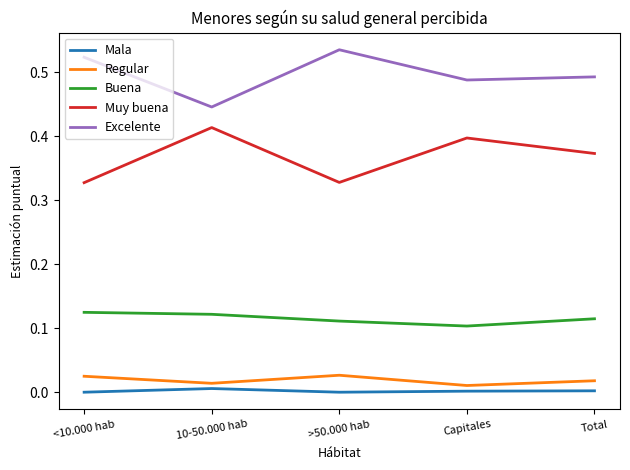

The value of Buena at 10-50.000 hab is 0.1. True or false?

True